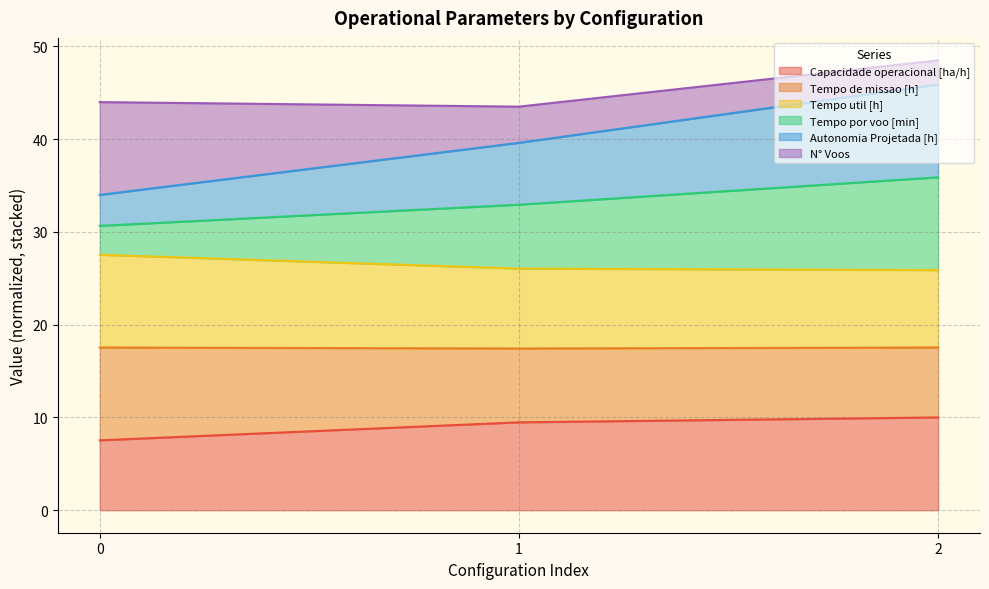

The value of Capacidade operacional [ha/h] at 2 is 10.0. True or false?

True